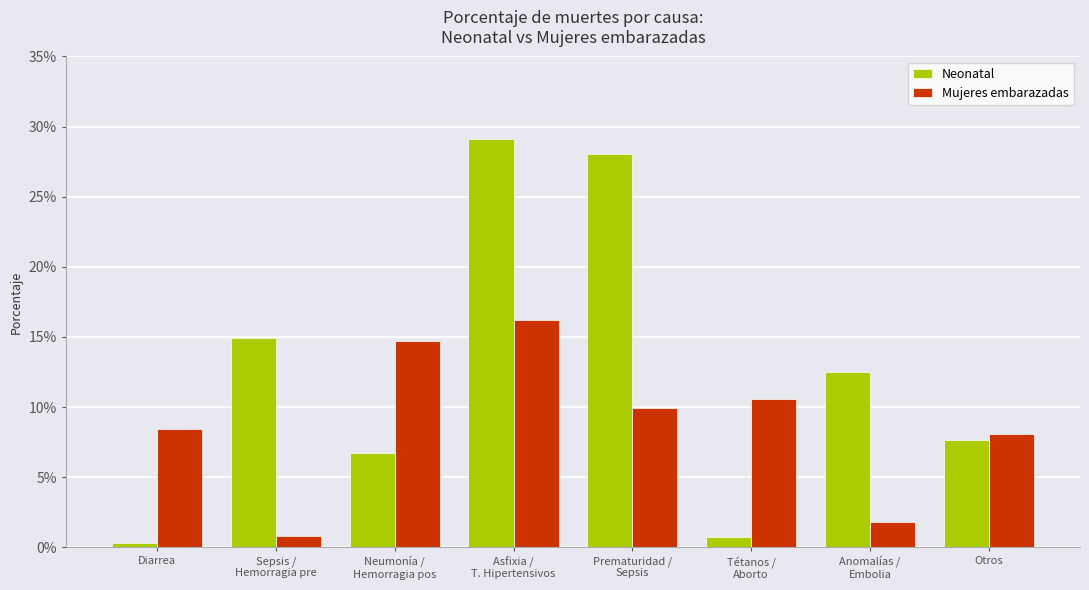

Are the bars horizontal?

No